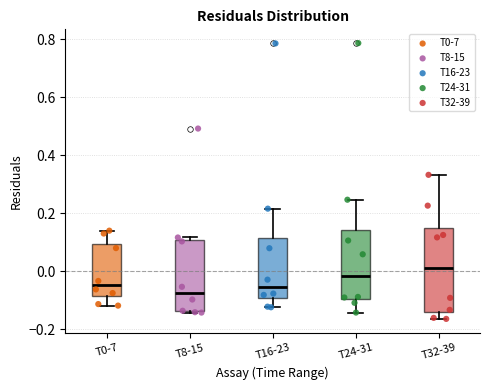

Reading left to right, read every box against the y-axis: the position of its median line, the range the box covers, and the ends of its whiskers. The values are not printed on the chart, so give them approximately, as read against the axis.

T0-7: median -0.04, box -0.08 to 0.10, whiskers -0.12 to 0.14
T8-15: median -0.08, box -0.14 to 0.10, whiskers -0.14 to 0.12
T16-23: median -0.06, box -0.10 to 0.12, whiskers -0.12 to 0.22
T24-31: median -0.02, box -0.10 to 0.14, whiskers -0.14 to 0.24
T32-39: median 0.02, box -0.14 to 0.16, whiskers -0.16 to 0.34